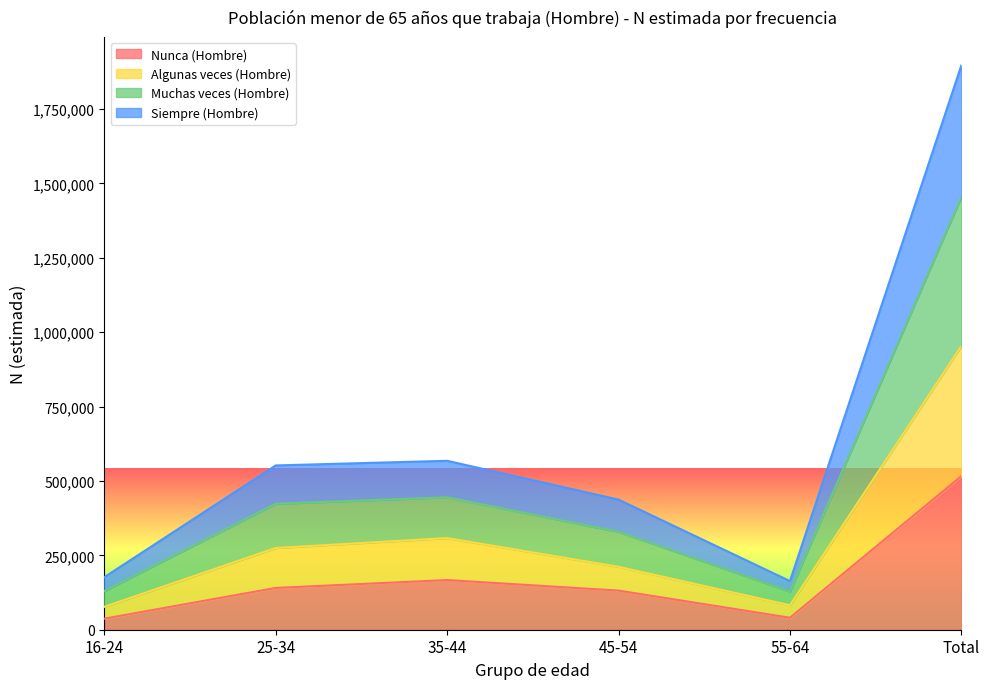

The value of Nunca (Hombre) at 25-34 is 140421. True or false?

True